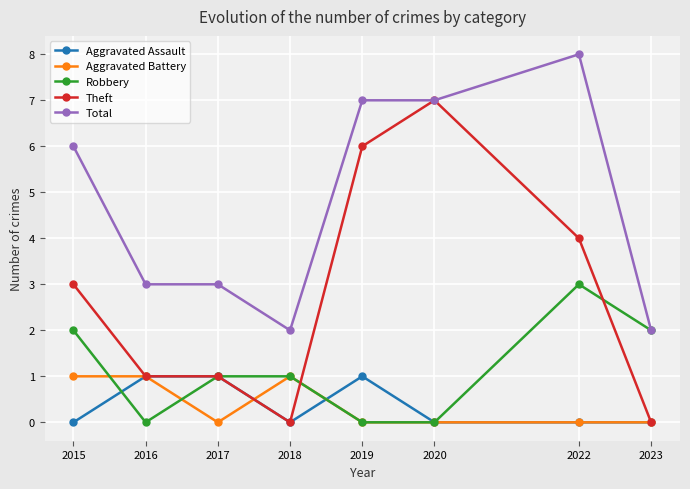

Which series changed the most between 2018 and 2019?

Theft